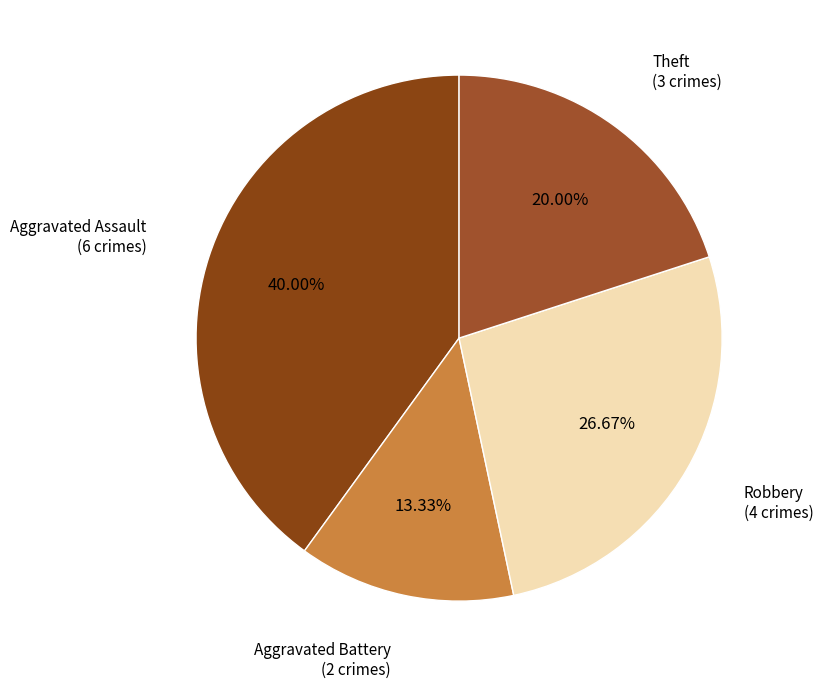

What is the largest slice in the pie chart?

Aggravated Assault